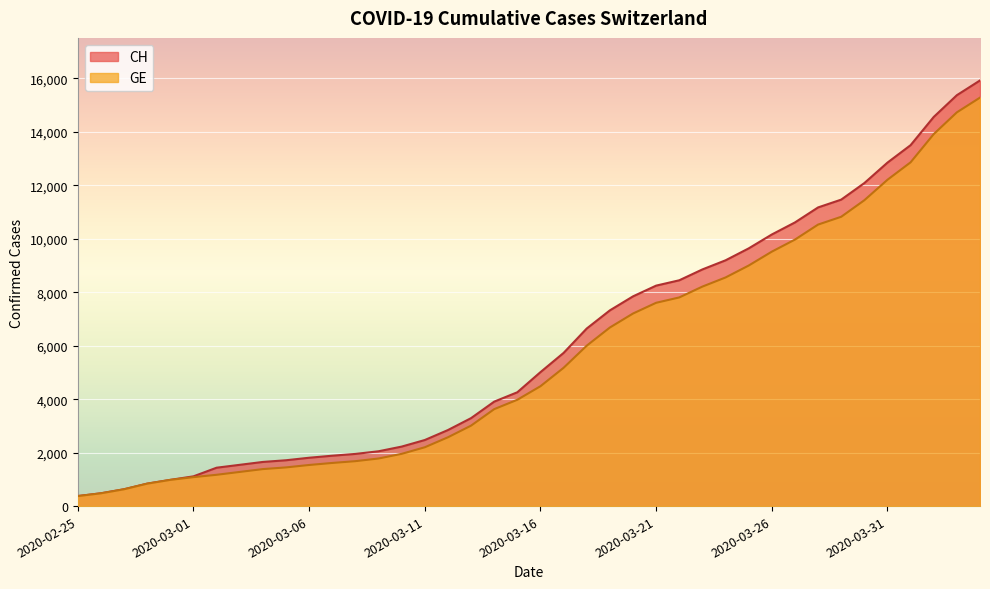

Is it true that GE equals 1614 at 2020-03-07?

True